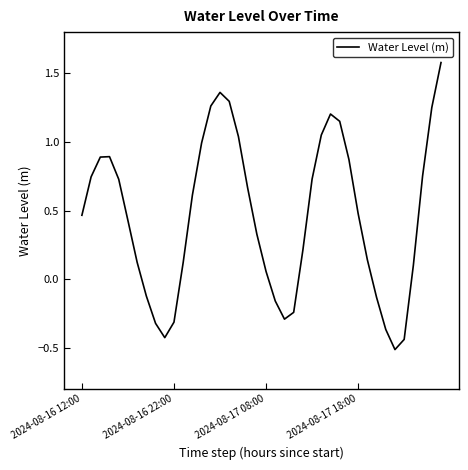

How many lines are shown in the chart?

1